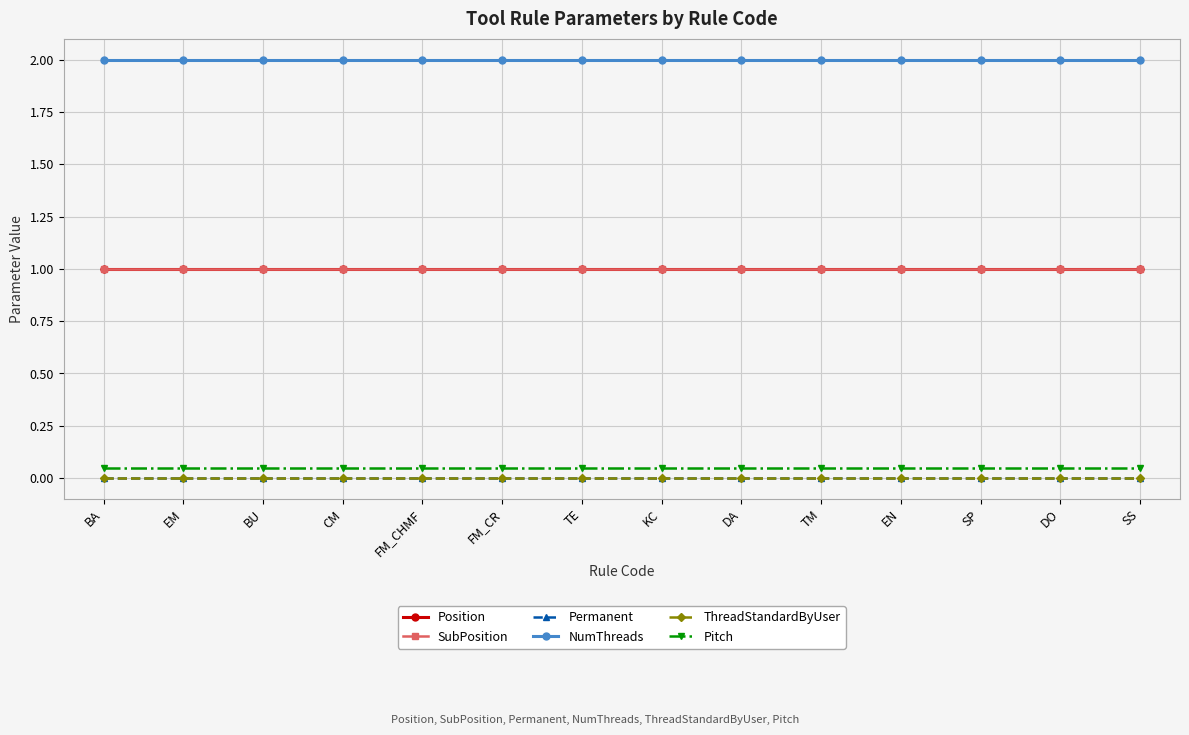

True or false: Position has a value of 1.0 at TM.

True